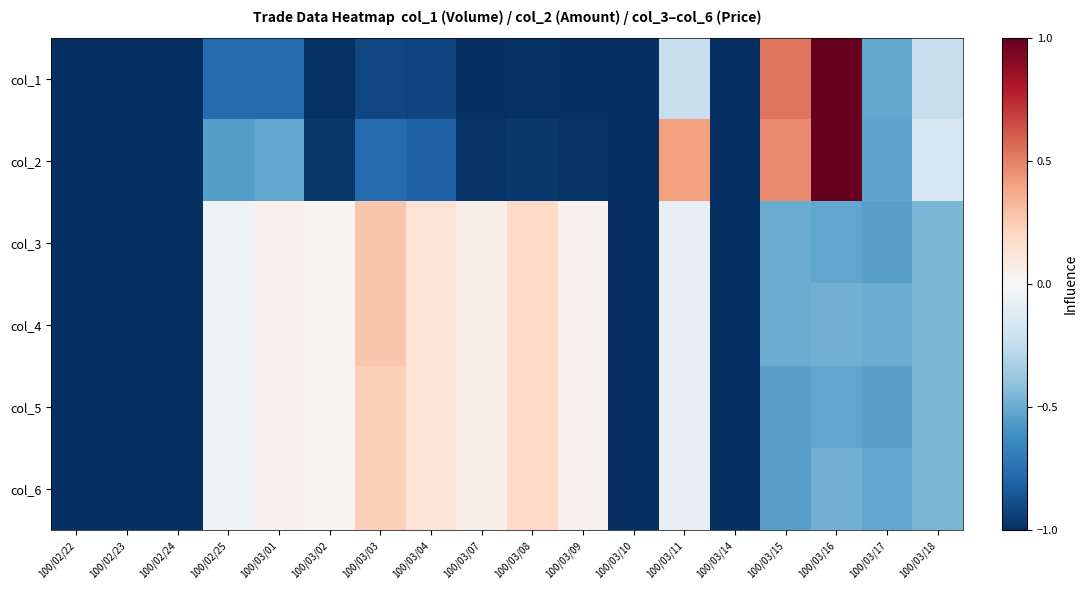

Which category has the highest value across all series?

100/03/16